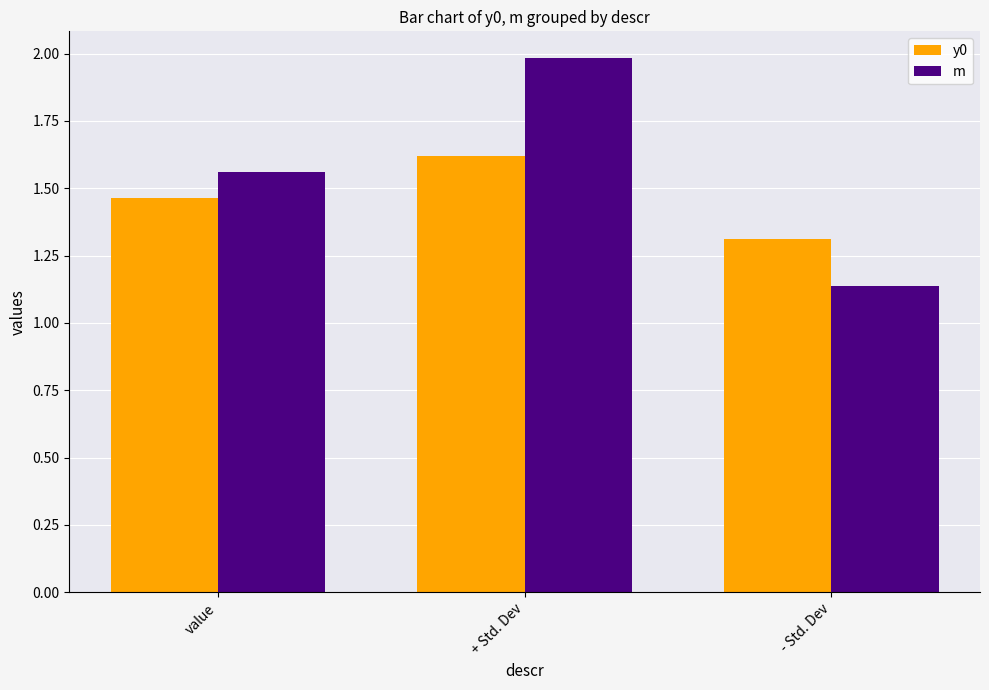

Is it true that m equals 0.8 at - Std. Dev?

False